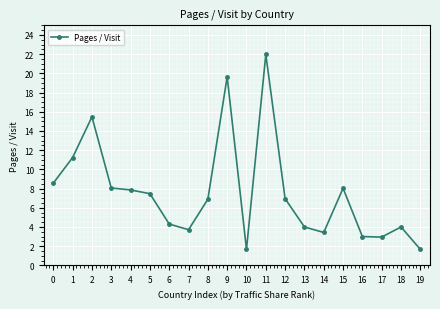

What is the difference between the maximum and second lowest values?

20.3